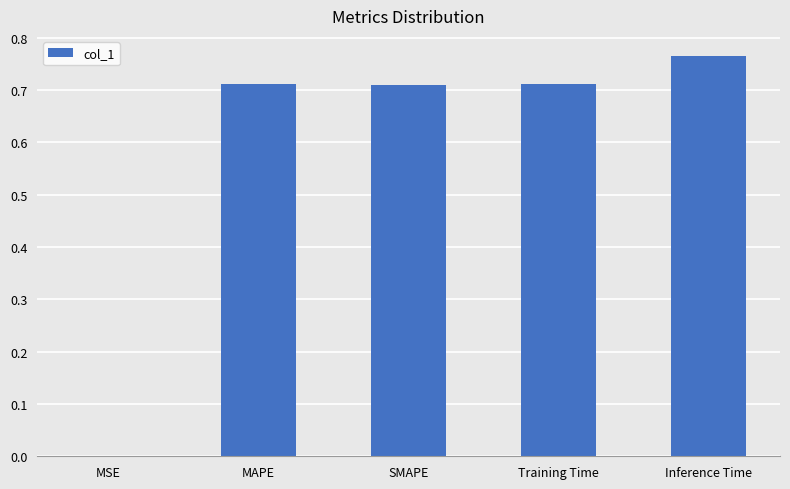

What is the sum of all values?

2.9